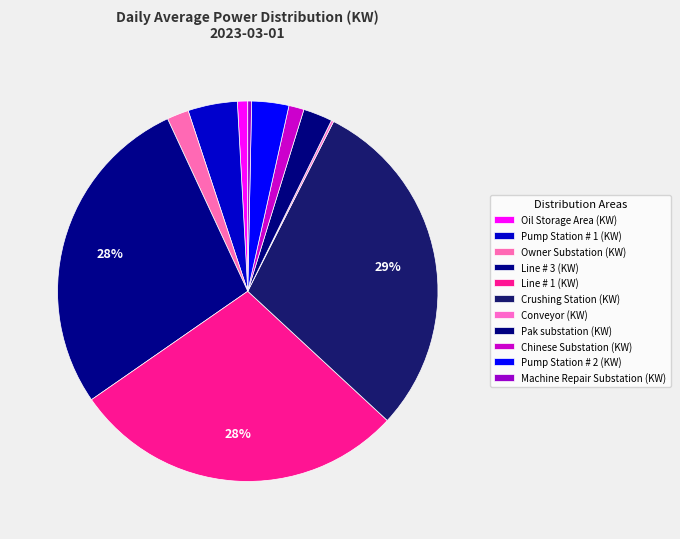

What is the total percentage of Oil Storage Area (KW) and Line # 1 (KW)?

29.3%